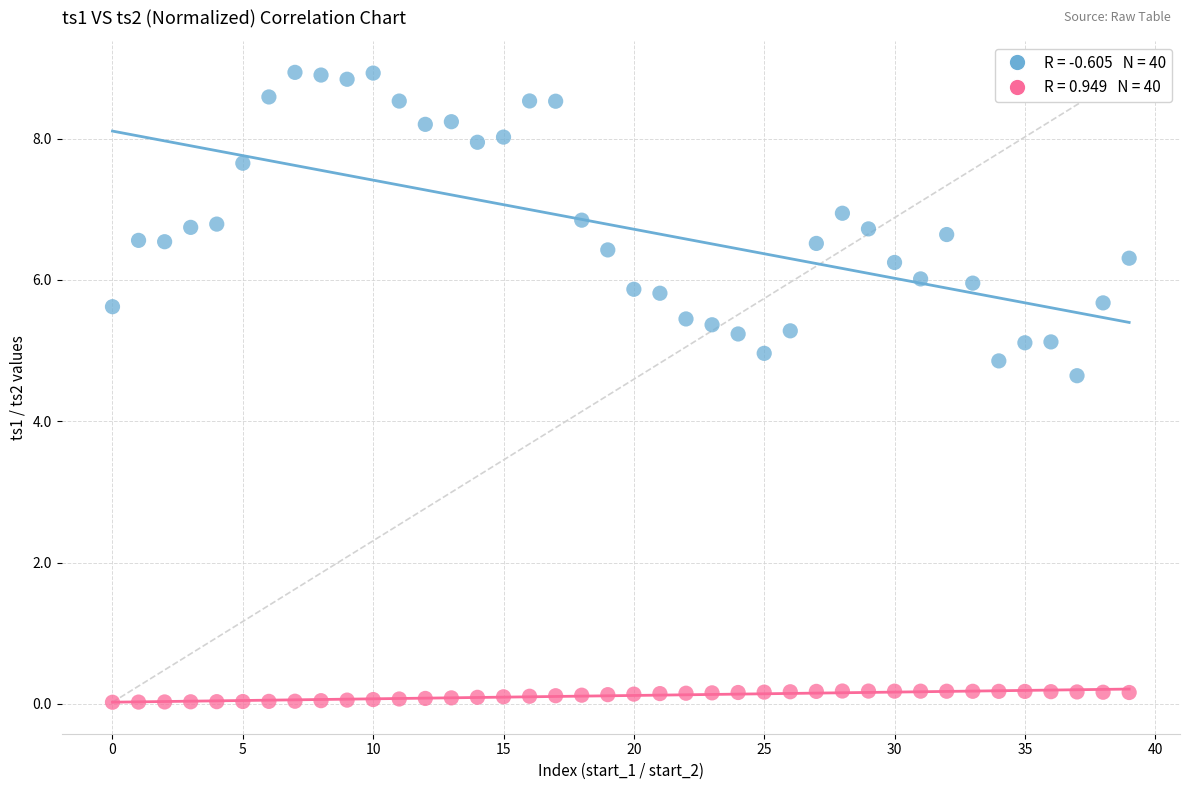

Across all series, what Y value is closest to 4?

4.6